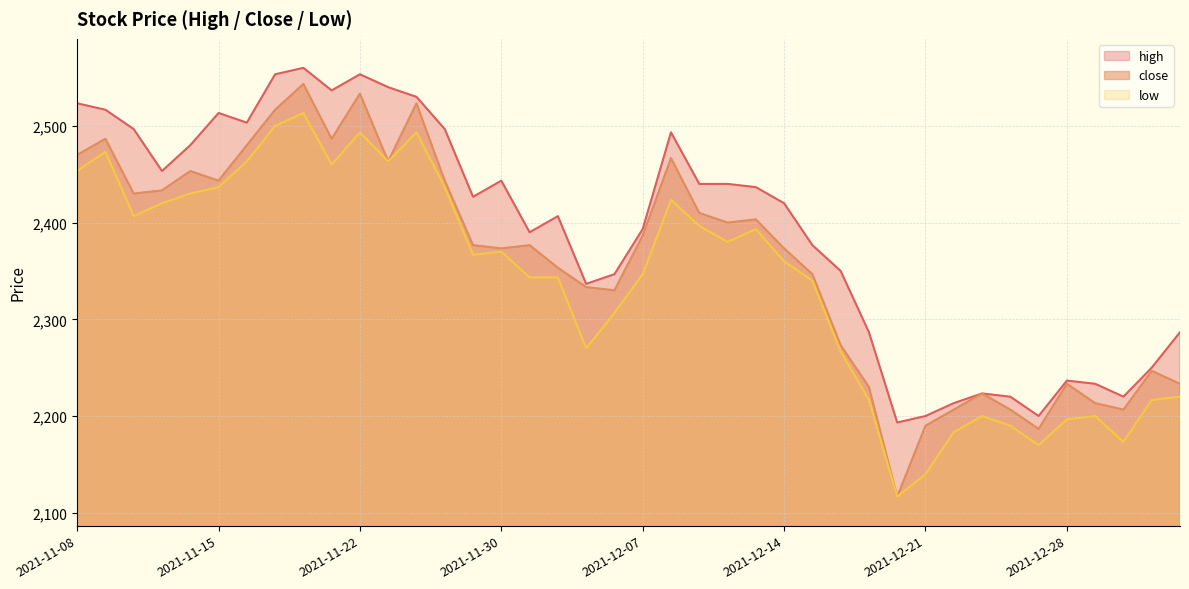

Where does the low series first go above 2366?

2021-11-08